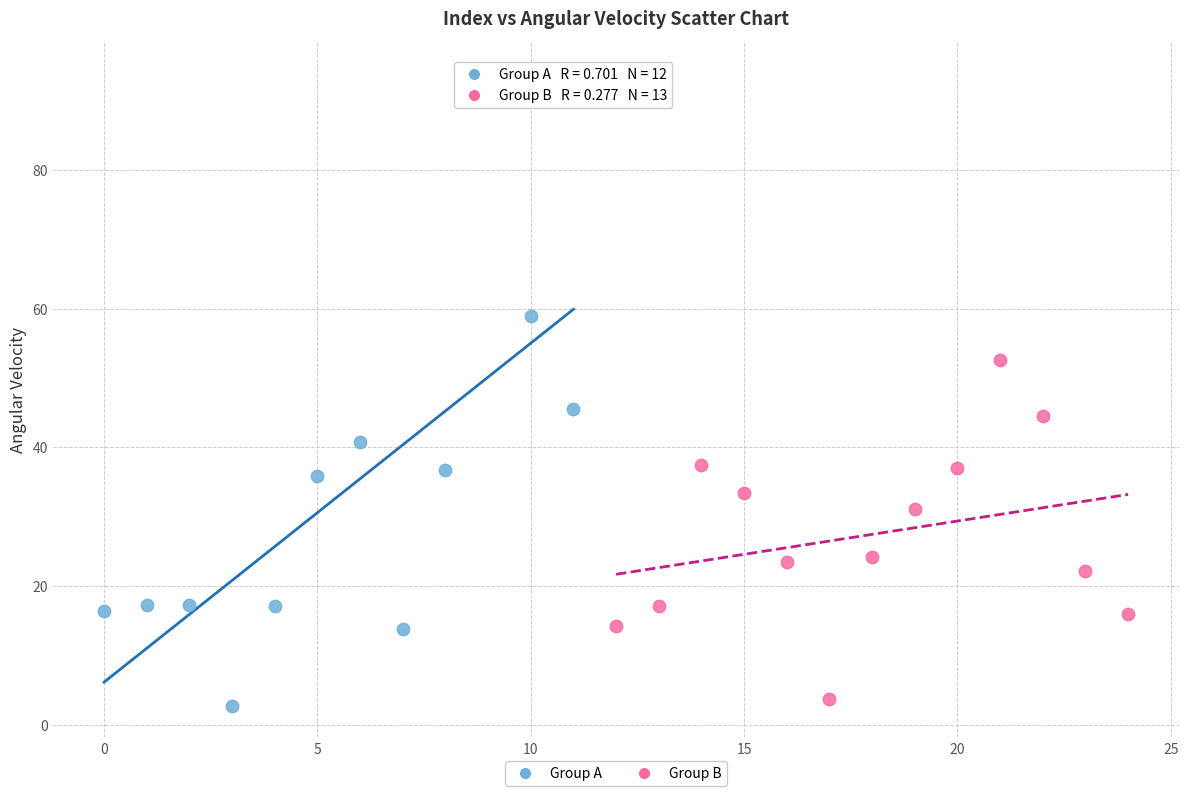

Which series has the widest spread of Y values?

Group A